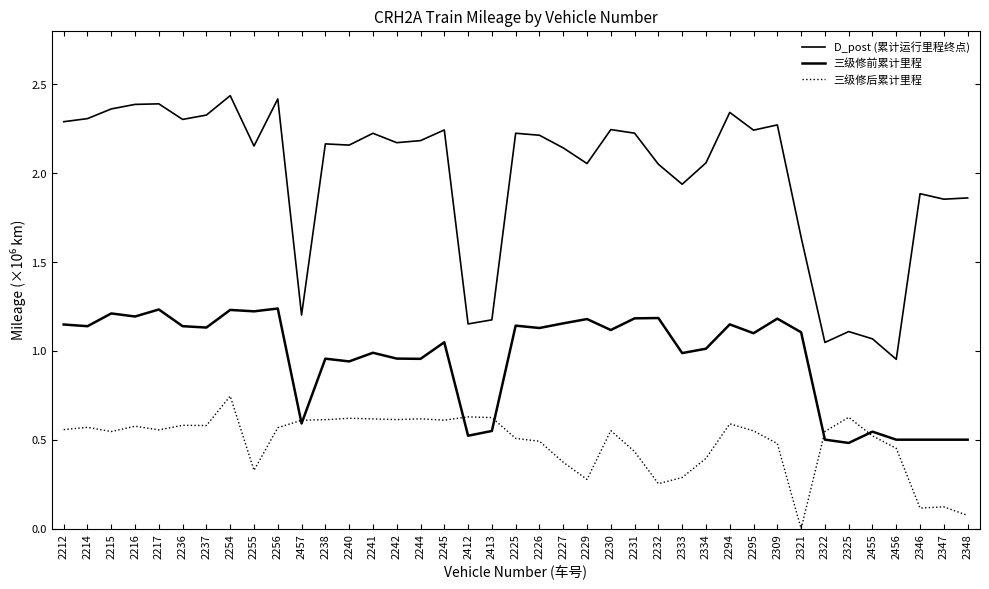

Is this an area chart (filled region under the line)?

No